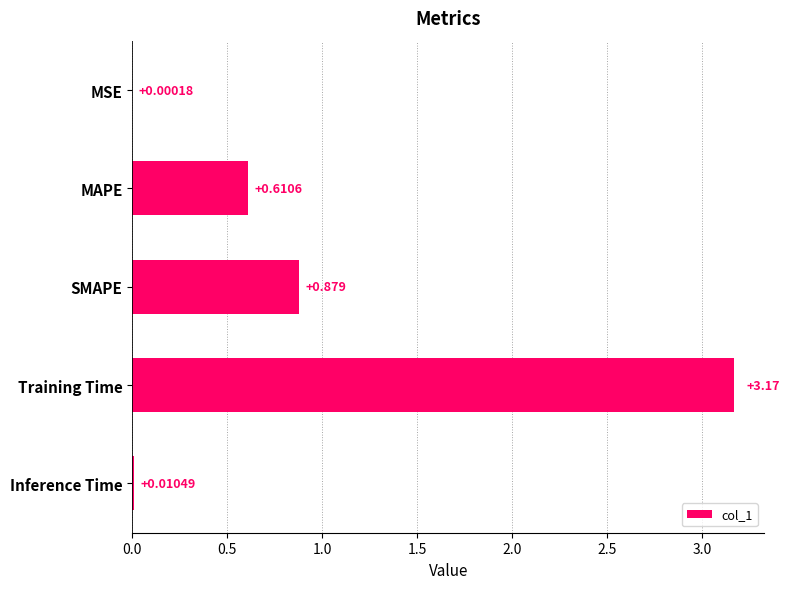

Which category has the highest value across all series?

Training Time